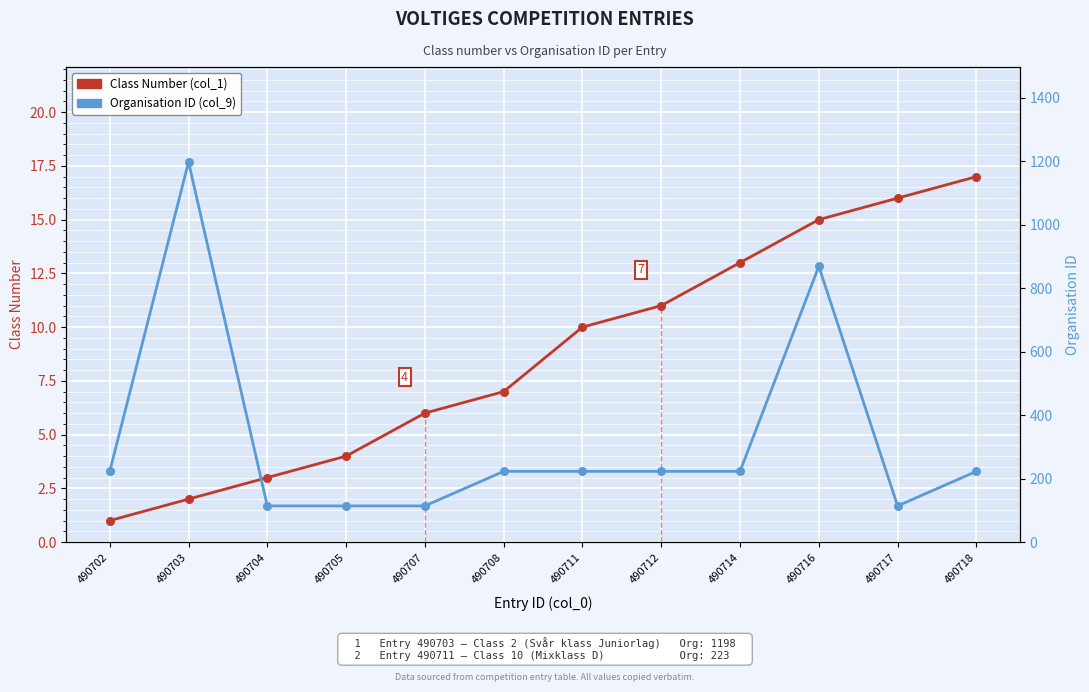

Which series reaches the maximum Y coordinate?

Organisation ID (col_9)